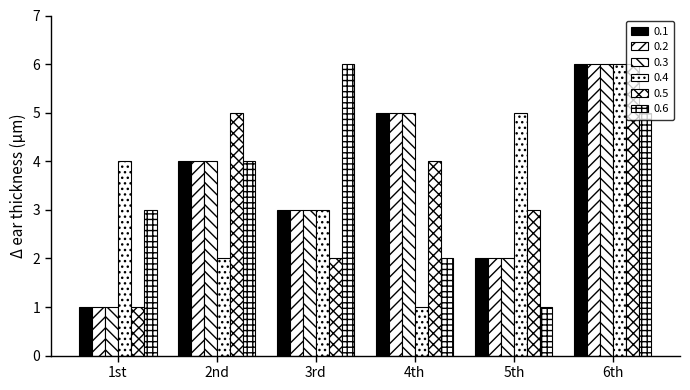

How many groups of bars are there?

6